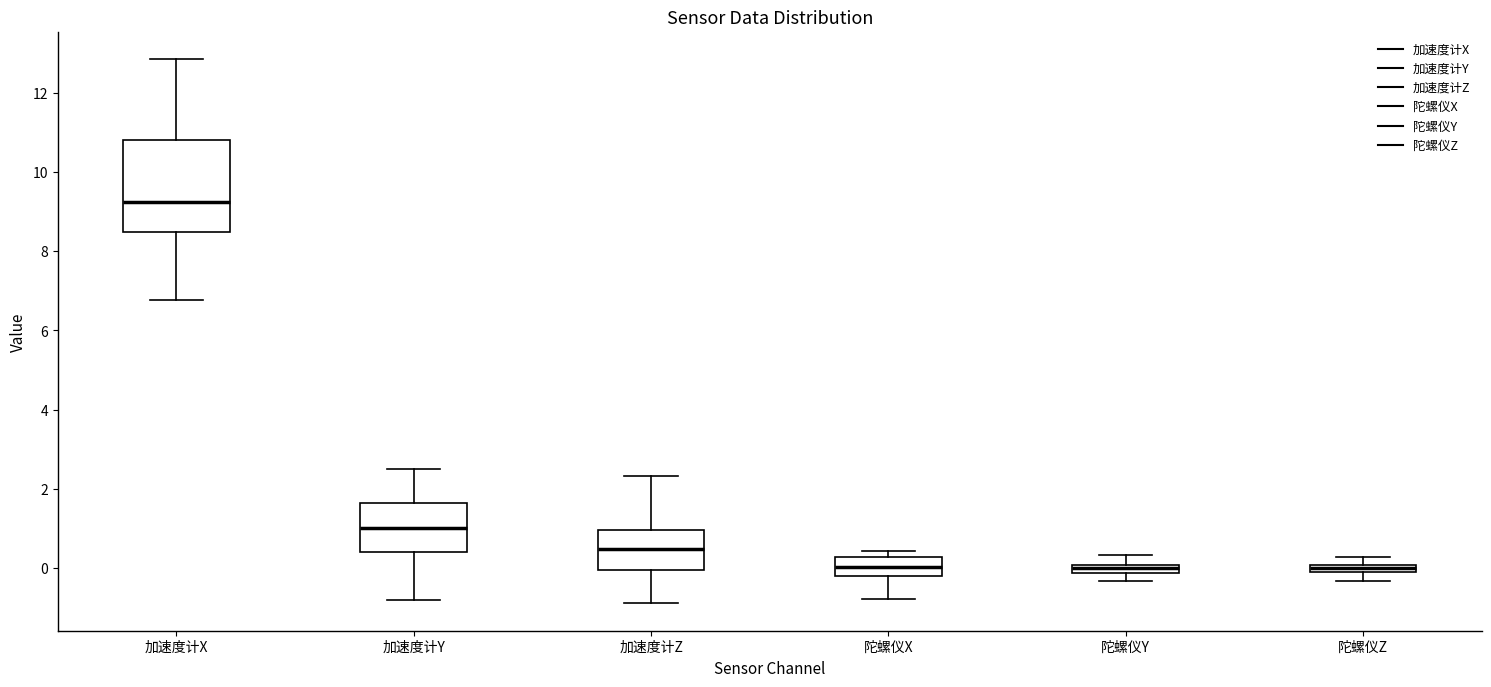

Where is the lower edge of the box for 陀螺仪Y on the y-axis? The values are not printed on the chart, so give them approximately, as read against the axis.

-0.2